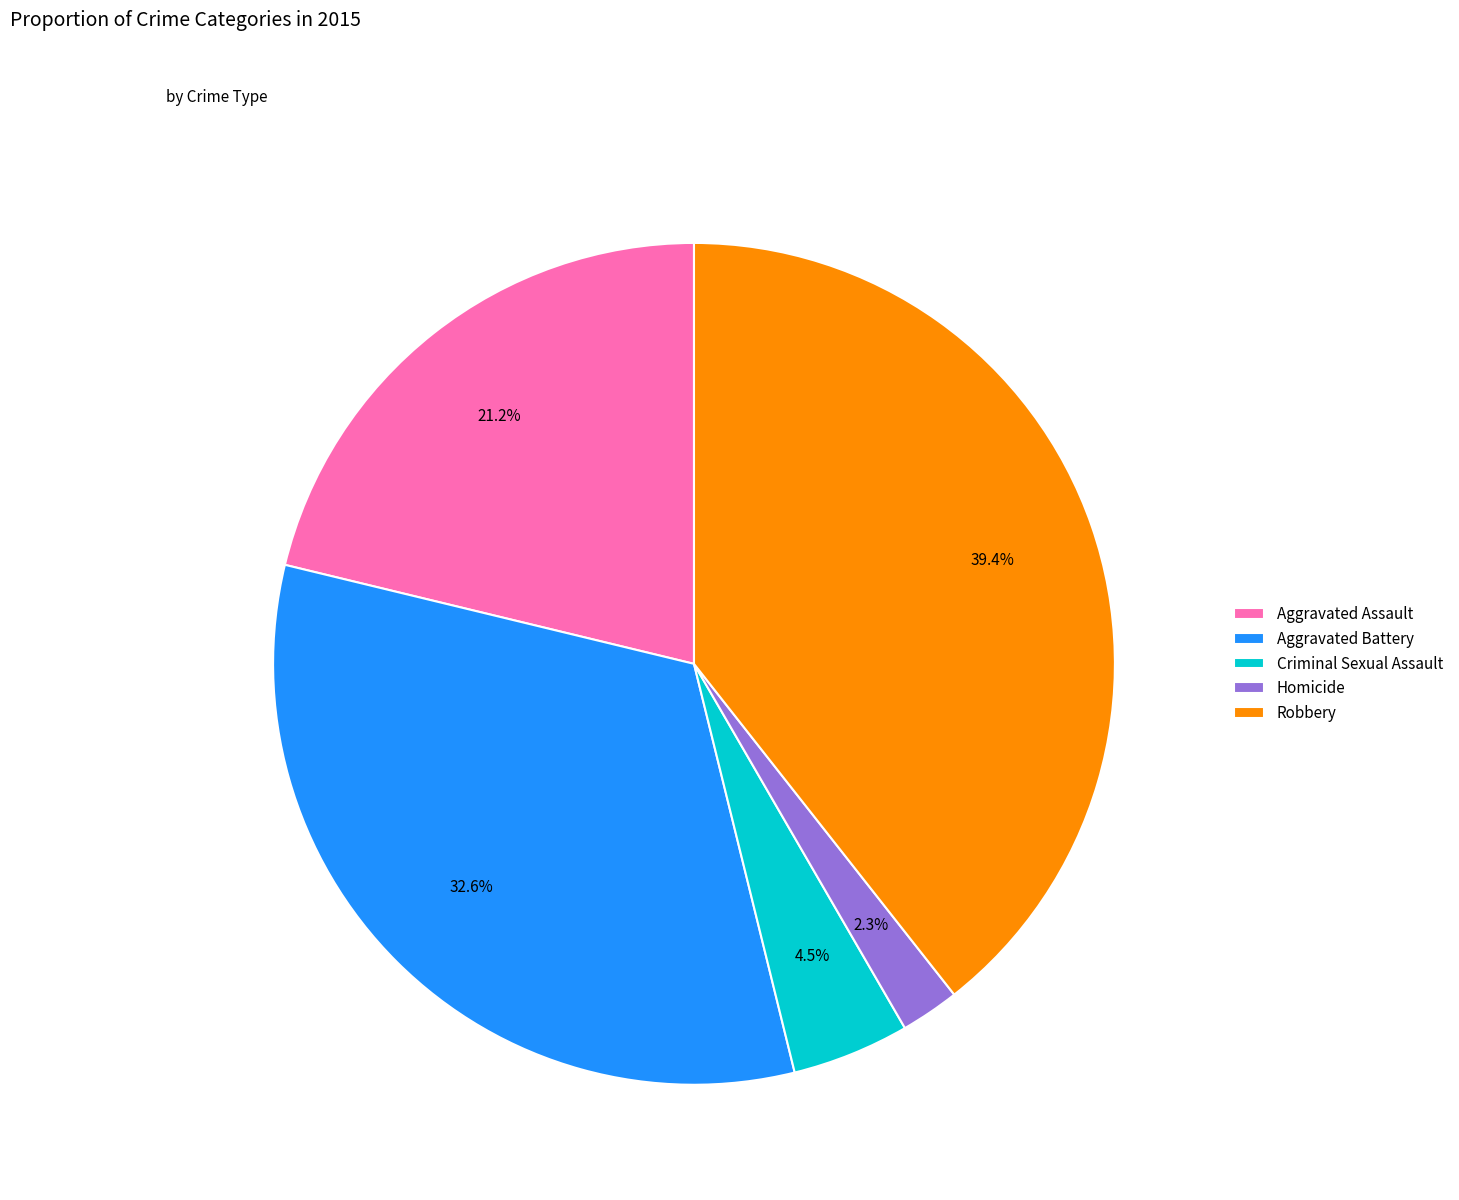

To the nearest percent, what is the average slice percentage?

20%